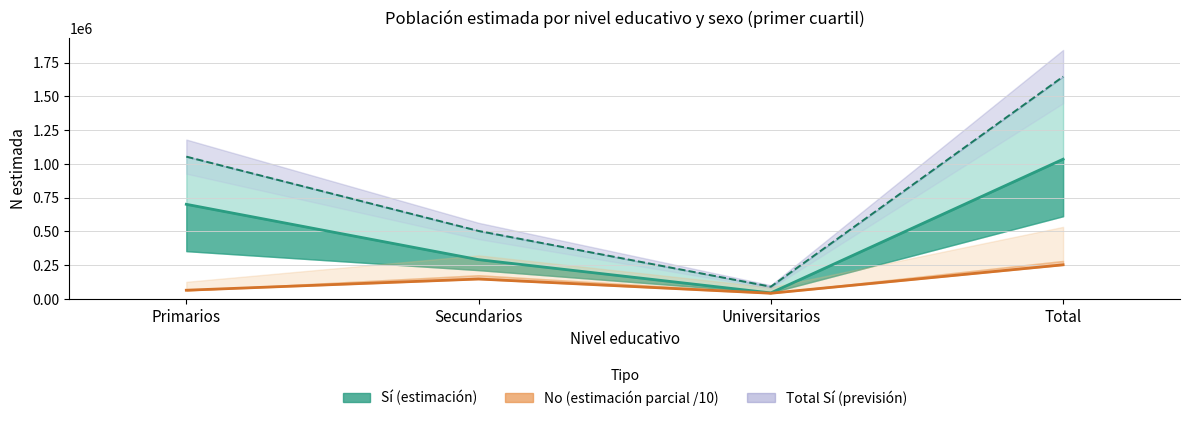

In Mujer – Sí (N estimada), how many points are lower than both neighbors (excluding endpoints)?

1